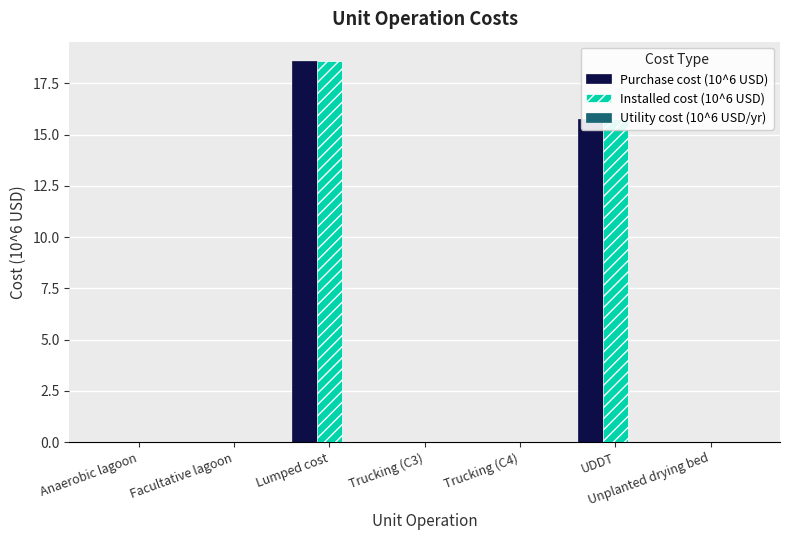

What is the total value across all series at UDDT?

31.6